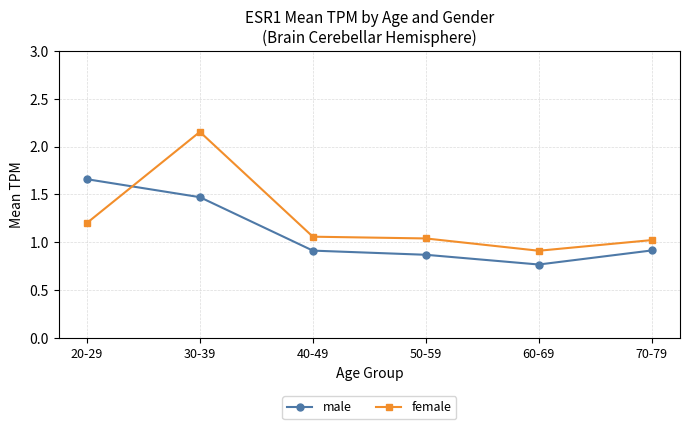

Which series has the largest range (max minus min)?

female